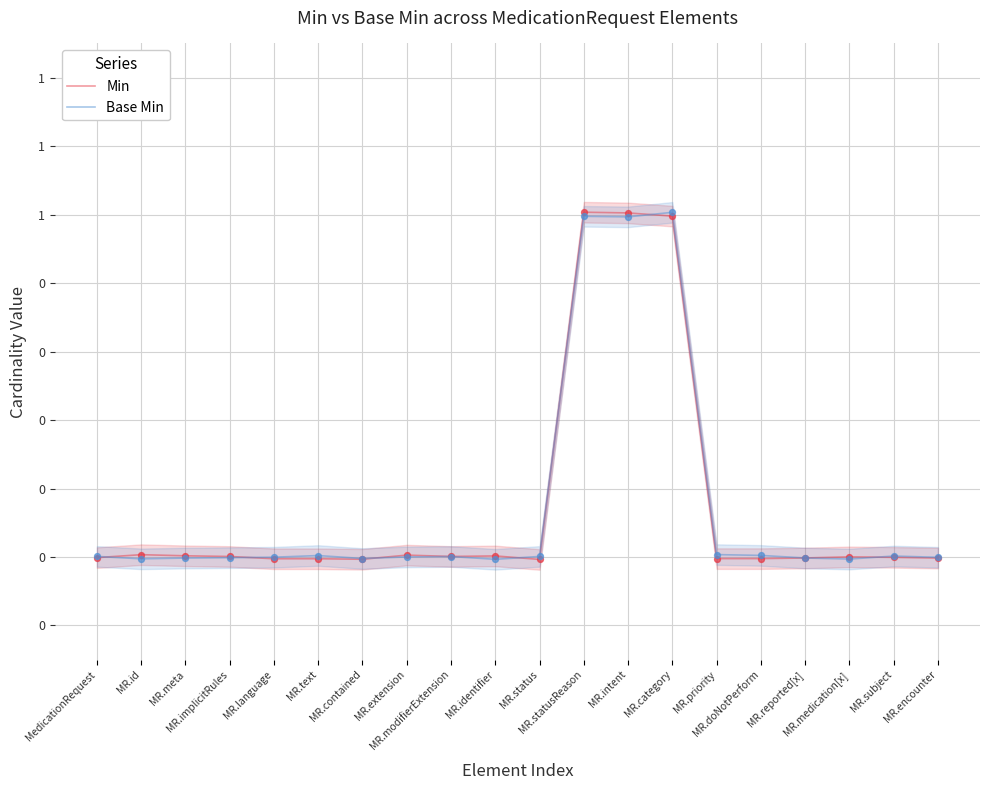

At which category is the sum across all series the highest?

MR.category